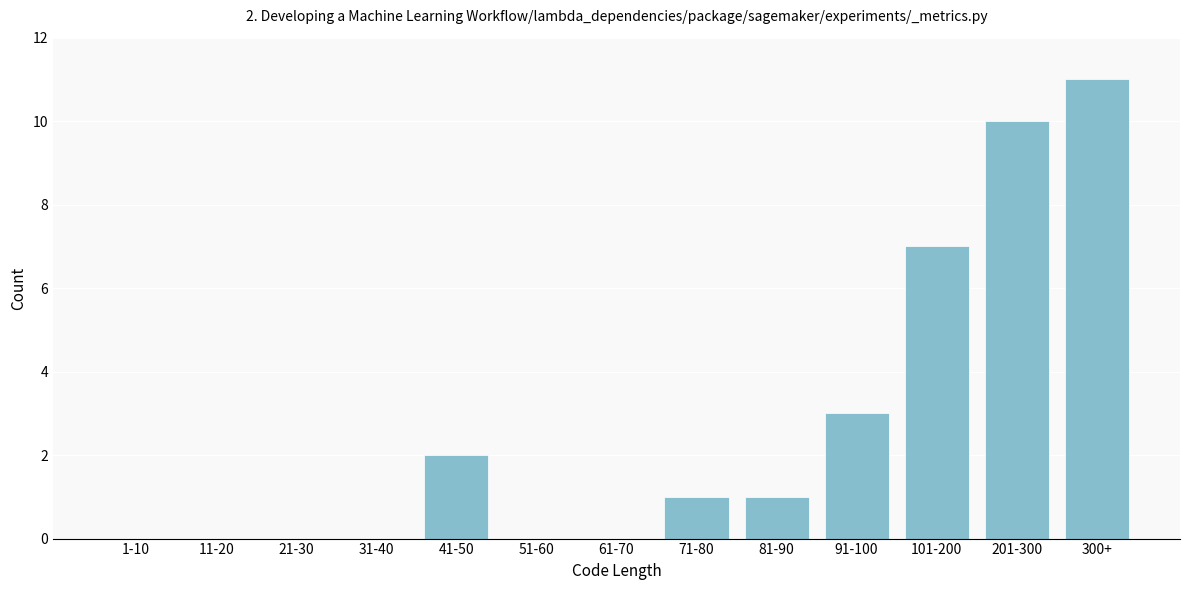

Reading left to right, extract all data points from this chart.

1-10=0	11-20=0	21-30=0	31-40=0	41-50=2	51-60=0	61-70=0	71-80=1	81-90=1	91-100=3	101-200=7	201-300=10	300+=11